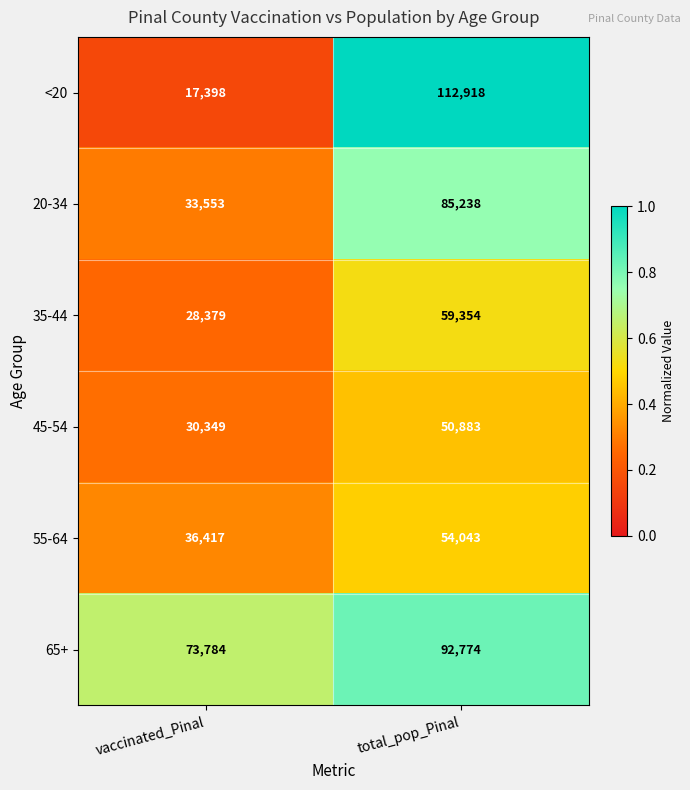

Rank the series by their maximum value, from lowest to highest.

45-54, 55-64, 35-44, 20-34, 65+, <20